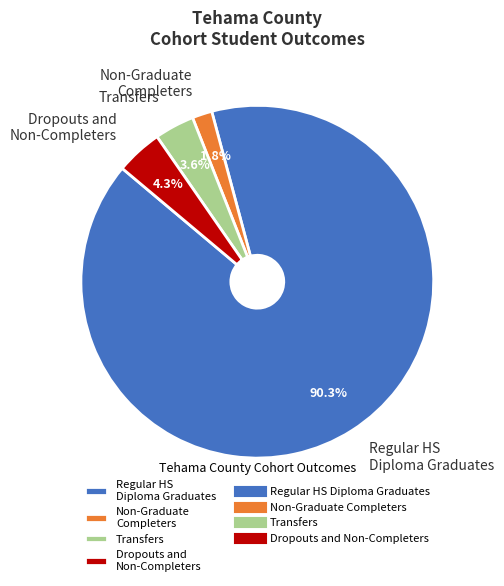

Which has a higher value, Regular HS Diploma Graduates or Transfers?

Regular HS Diploma Graduates